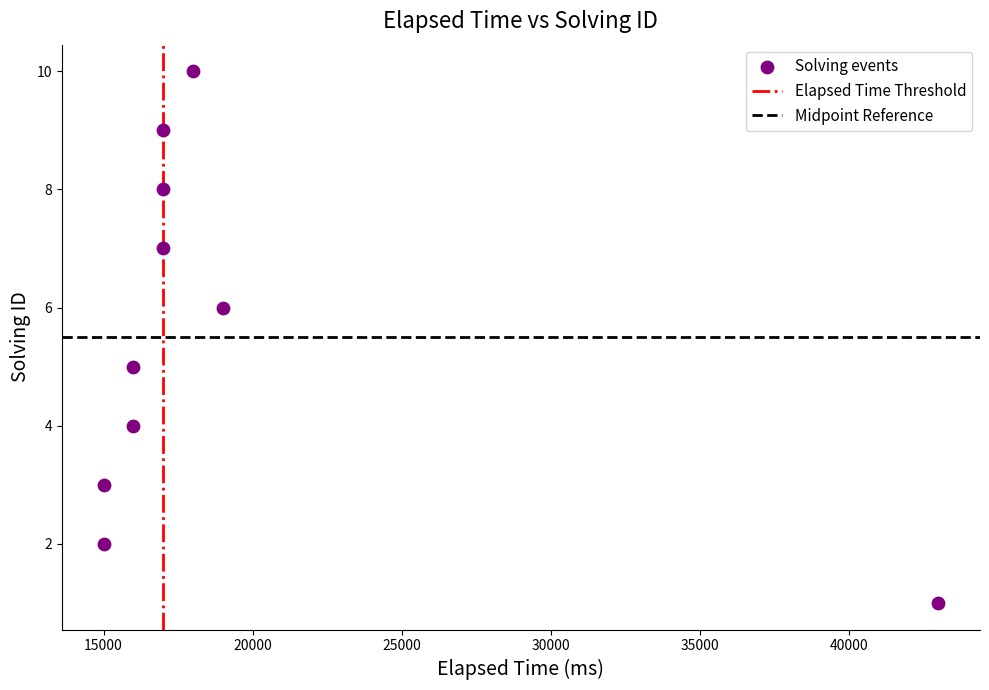

What is the range of X values (max minus min)?

28000